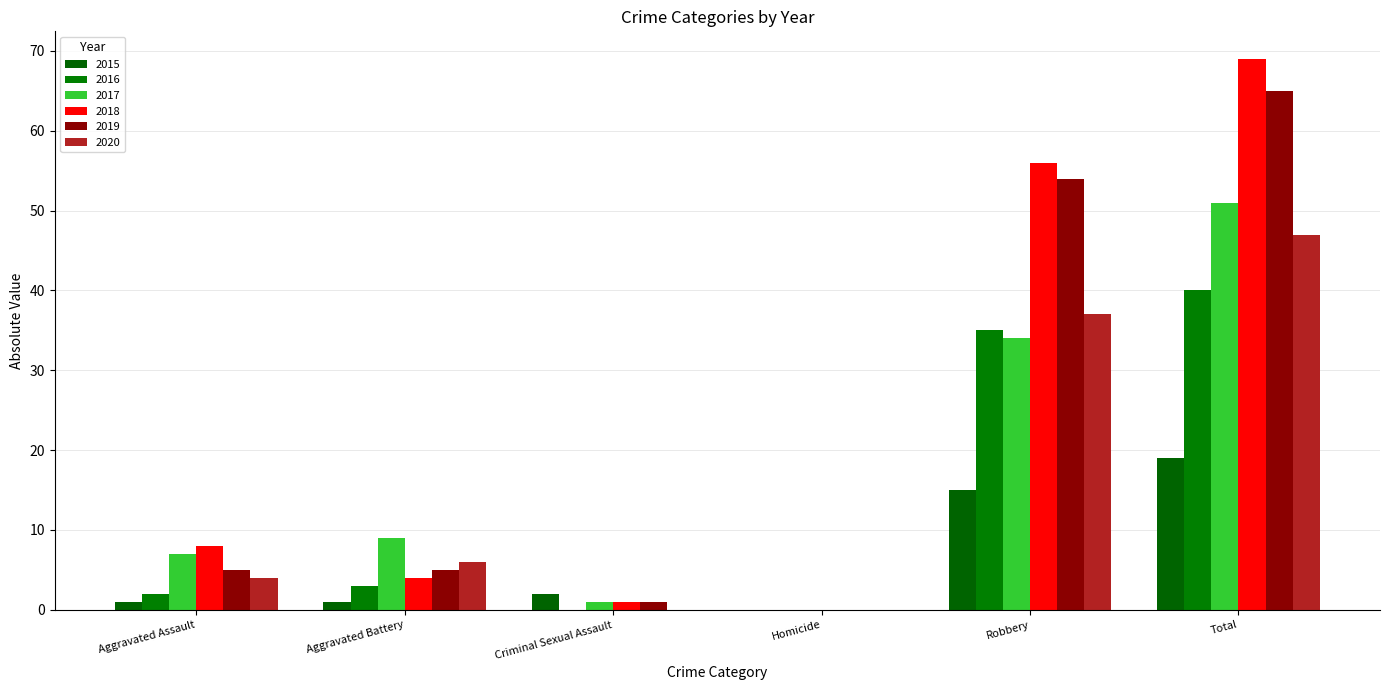

What is the label of the 6th bar from the right?

Aggravated Assault